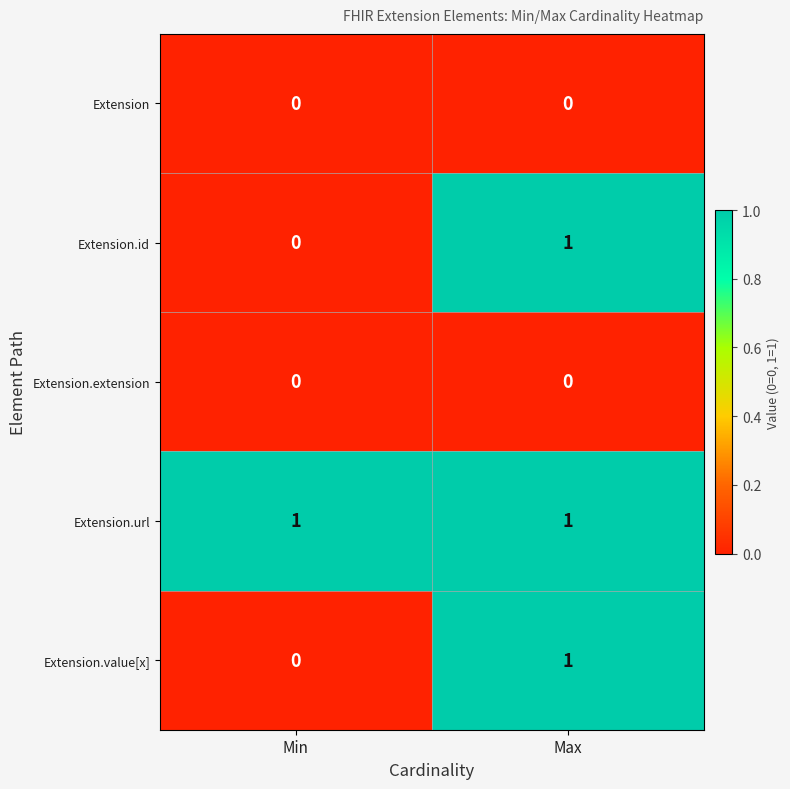

True or false: Extension.value[x] has a value of 1 at Max.

True